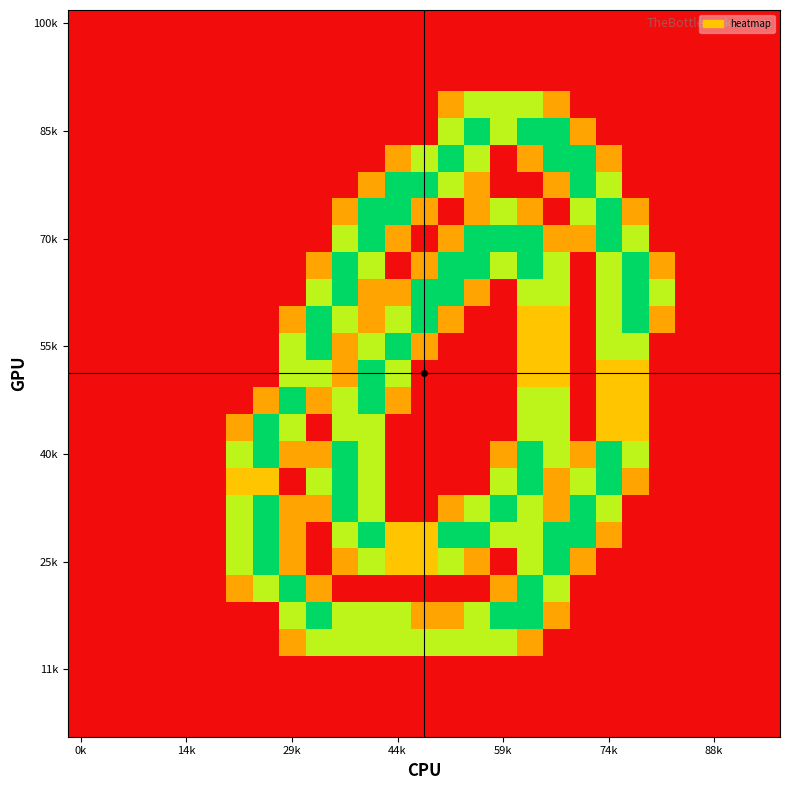

What is the maximum value shown in the chart?

2.0